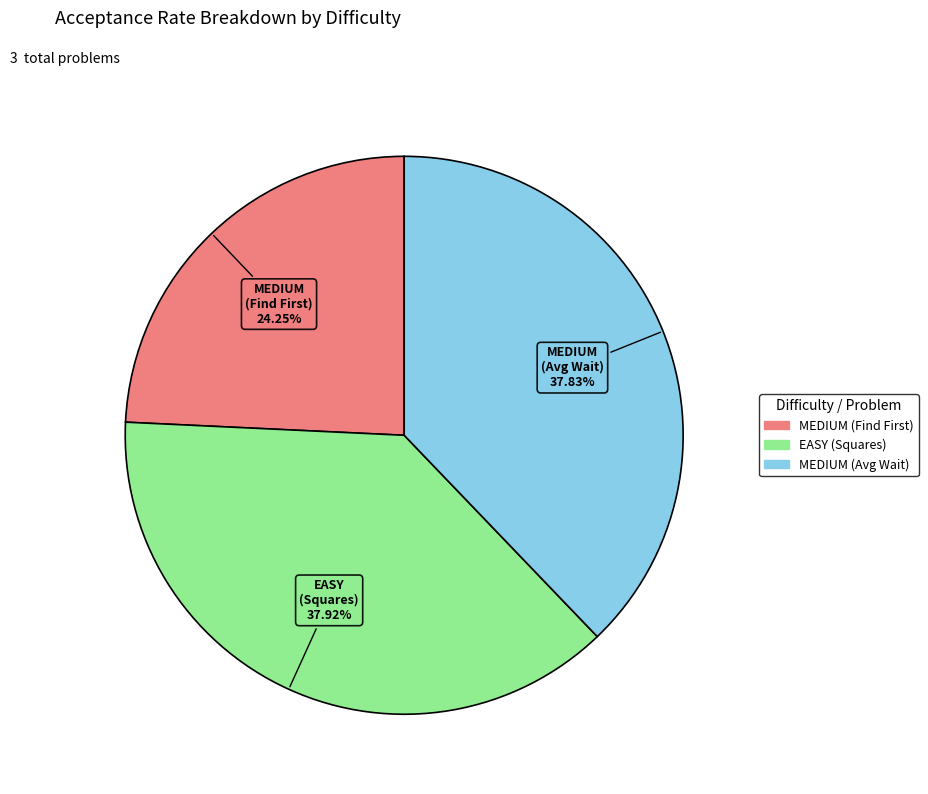

Does any single category account for the majority?

No